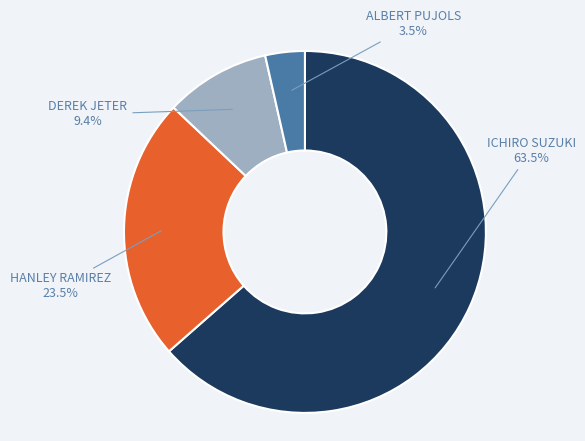

How many slices are in this pie chart?

4